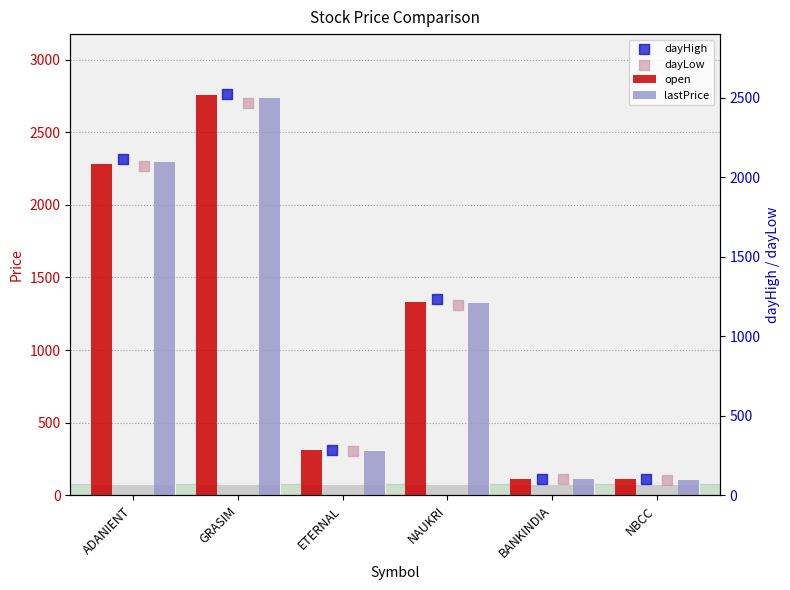

Which series reaches the minimum Y coordinate?

dayLow